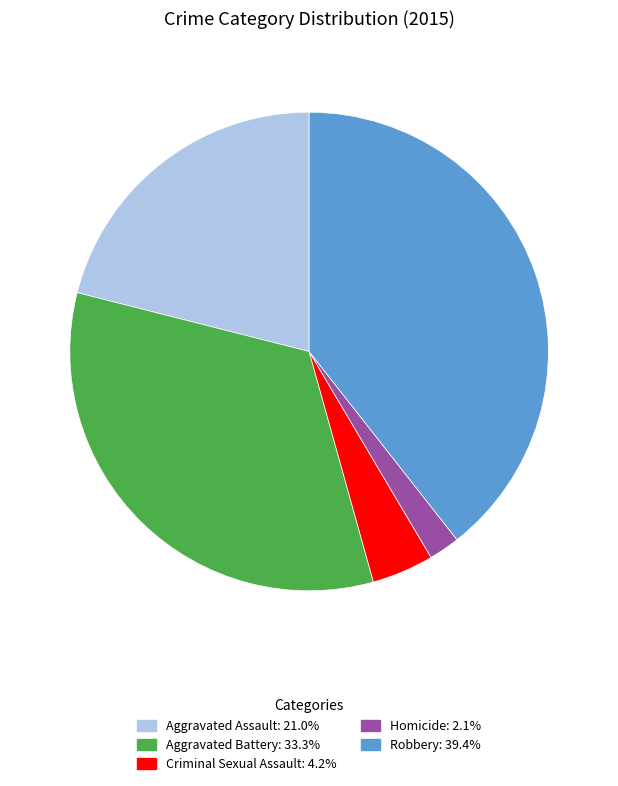

Combined, do Robbery and Aggravated Battery account for over 50%?

Yes